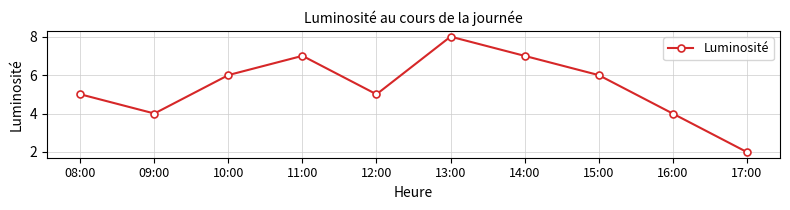

How many interior local valleys (lower than both neighbors) does the data have?

2